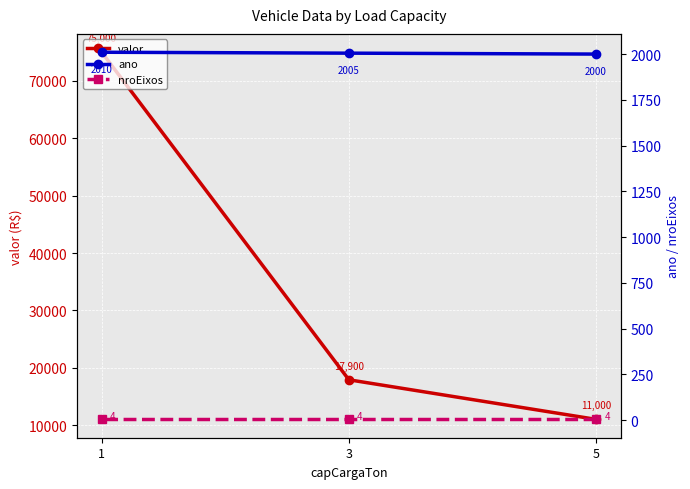

Is the value of nroEixos at 3 greater than the value of valor at 3?

No